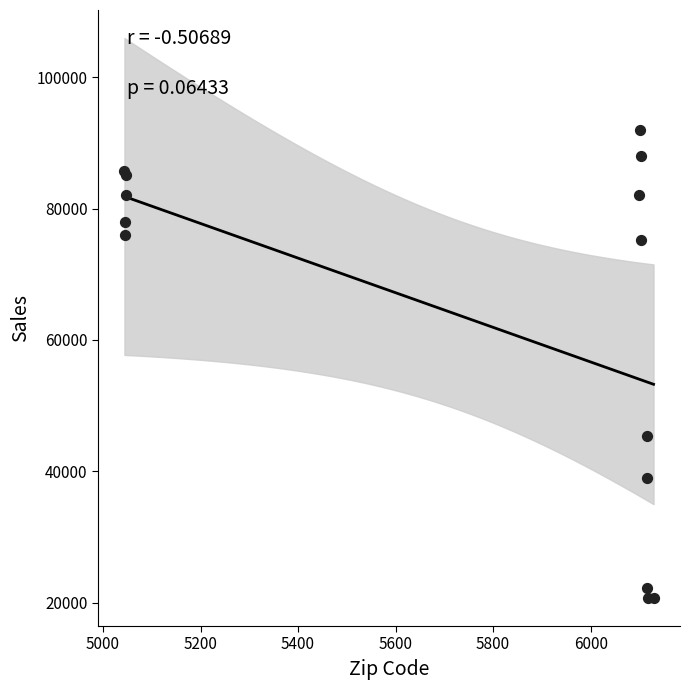

What Y value in the scatter plot is closest to 56367?

45442